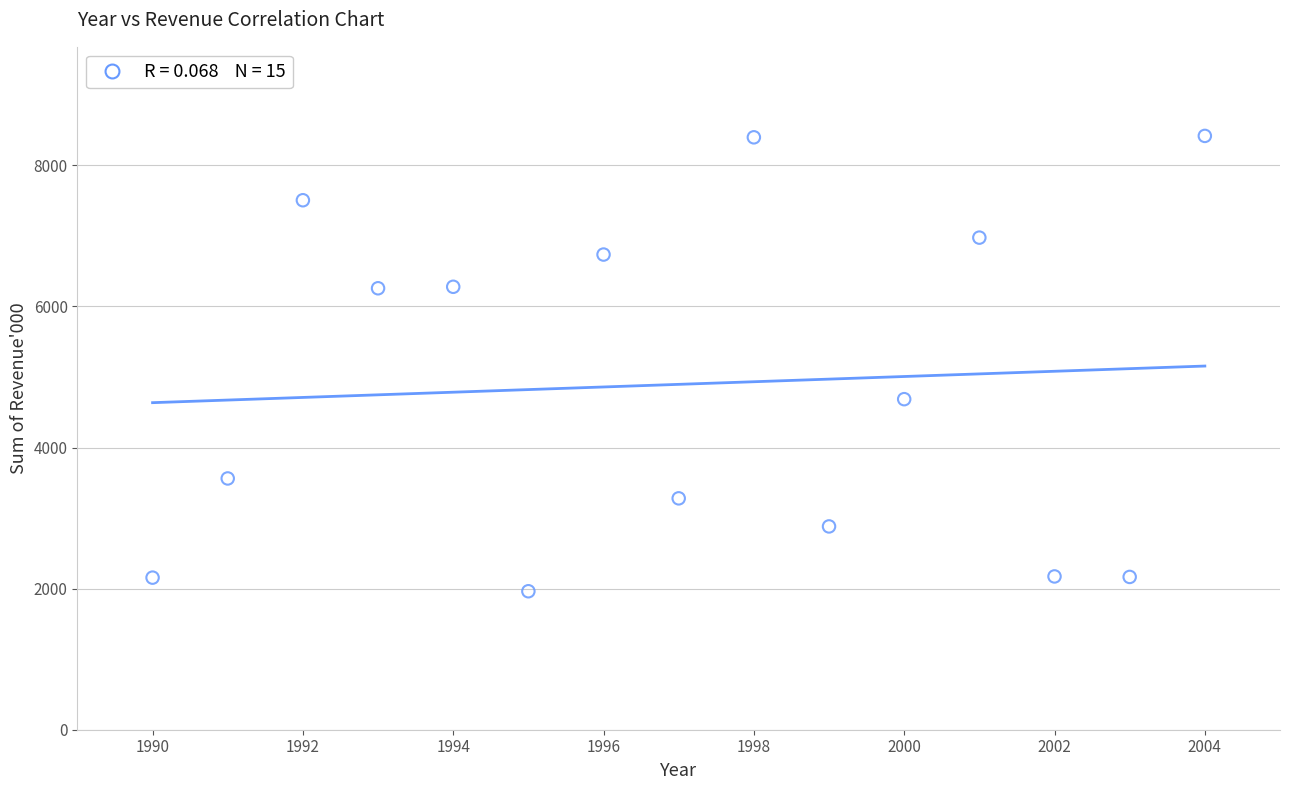

What Y value in the scatter plot is closest to 5190?

4686